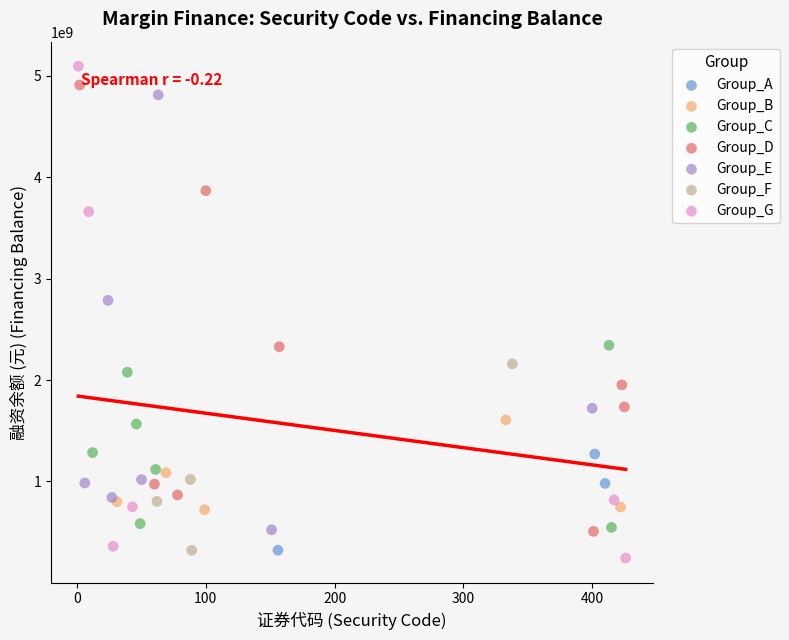

What are all the series names shown in the legend?

Group_A, Group_B, Group_C, Group_D, Group_E, Group_F, Group_G